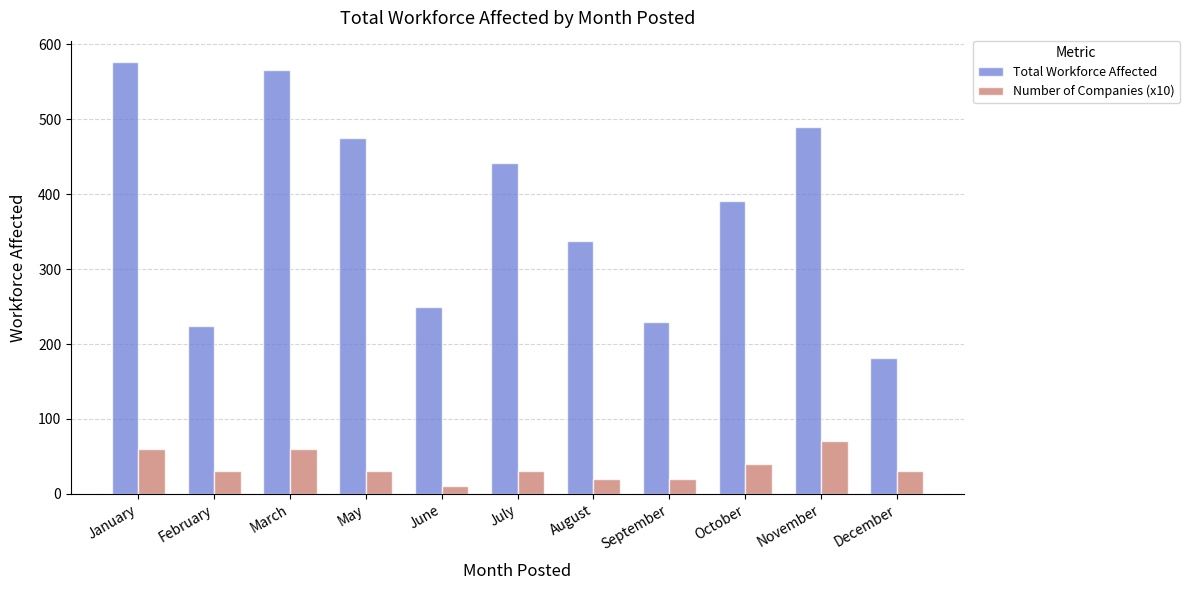

Reading left to right, transcribe all the data shown in this chart.

Total Workforce Affected: January=576	February=224	March=565	May=475	June=250	July=441	August=338	September=230	October=391	November=490	December=182
Number of Companies (x10): January=60	February=30	March=60	May=30	June=10	July=30	August=20	September=20	October=40	November=70	December=30